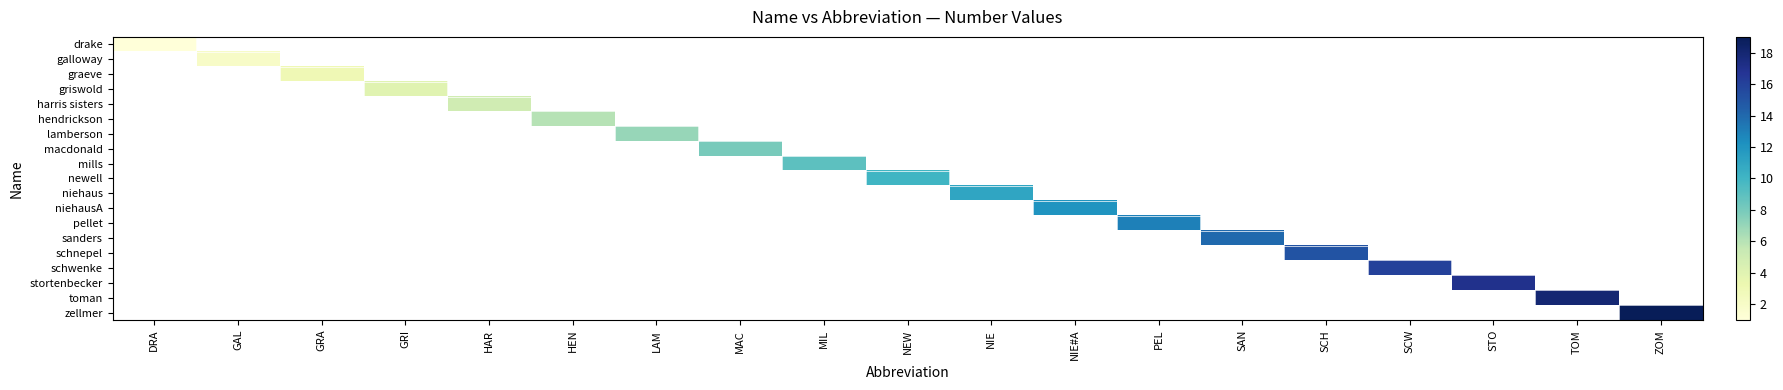

Which category has the highest value in the drake series?

DRA